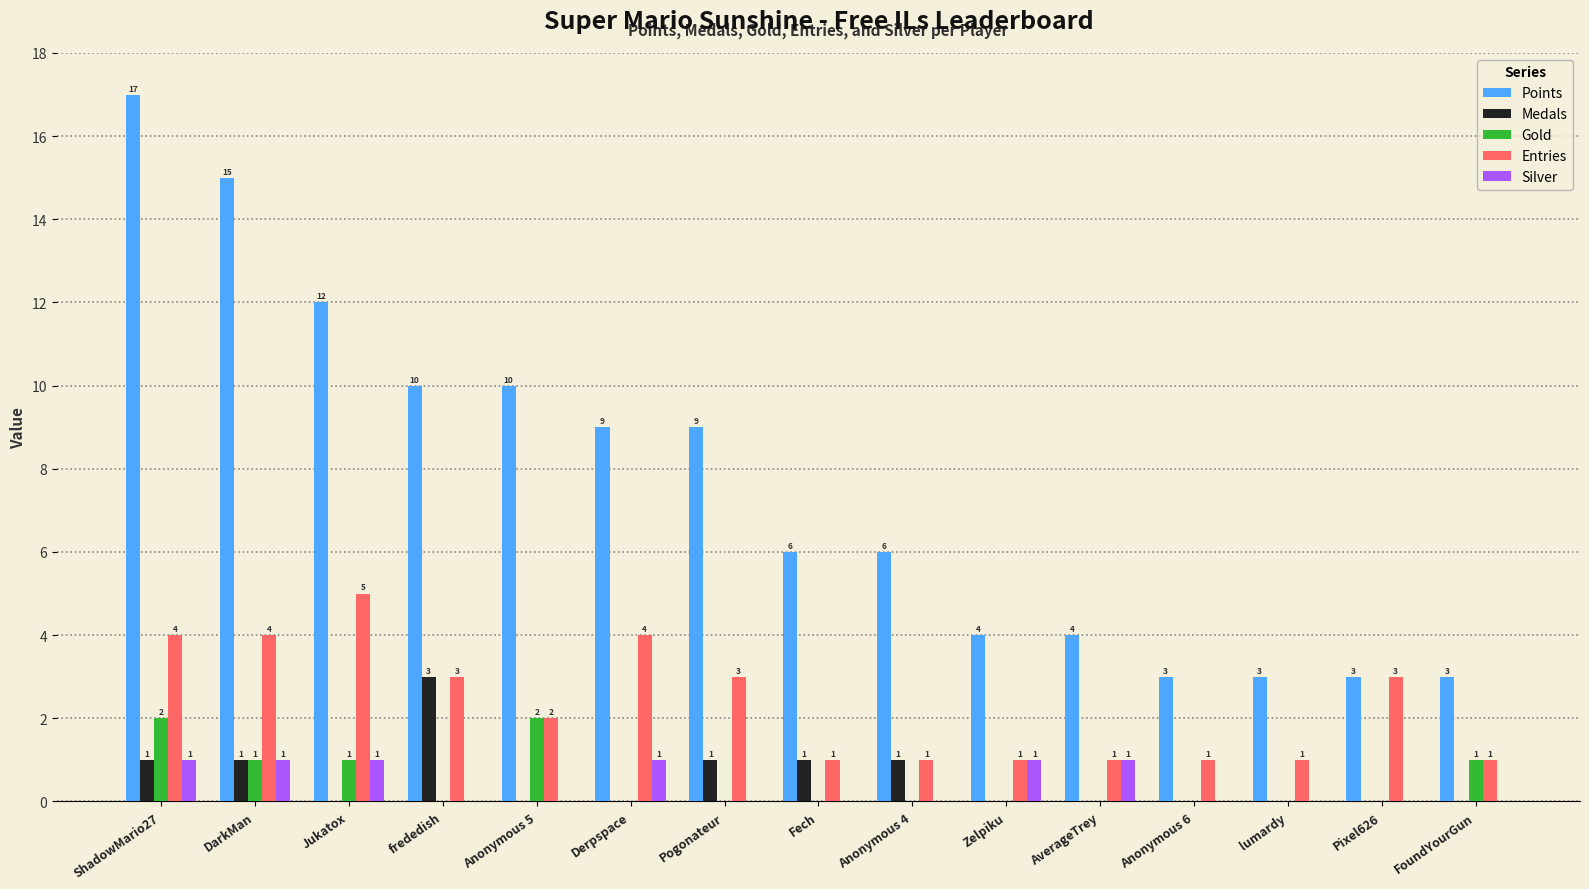

What is the total value across all series at Jukatox?

19